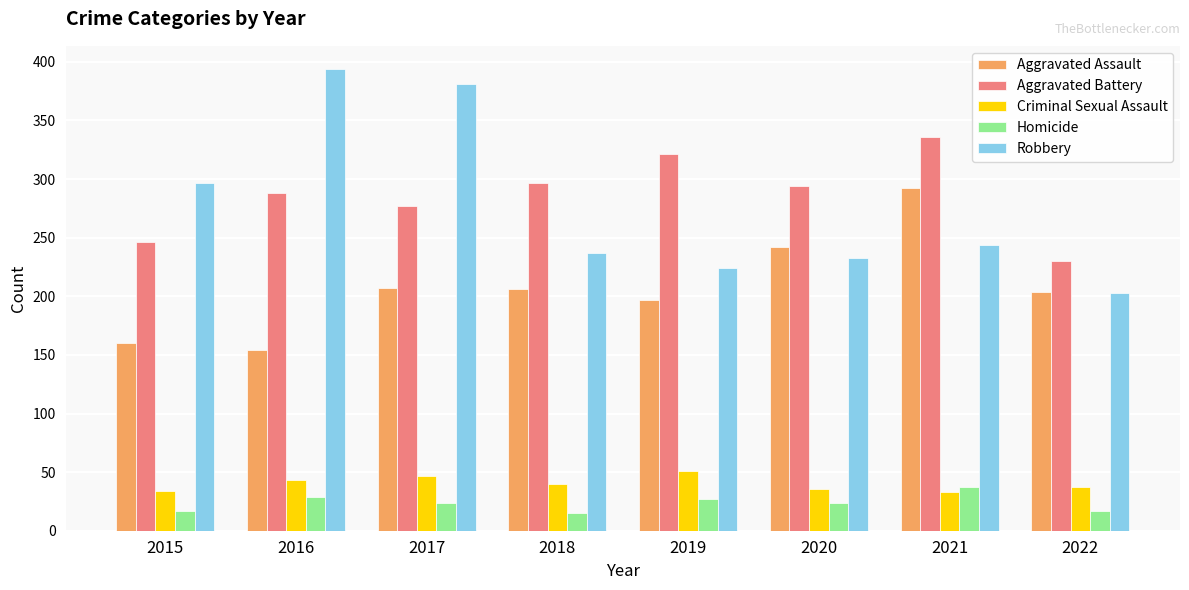

What is the difference between the maximum and minimum values in the Robbery series?

191